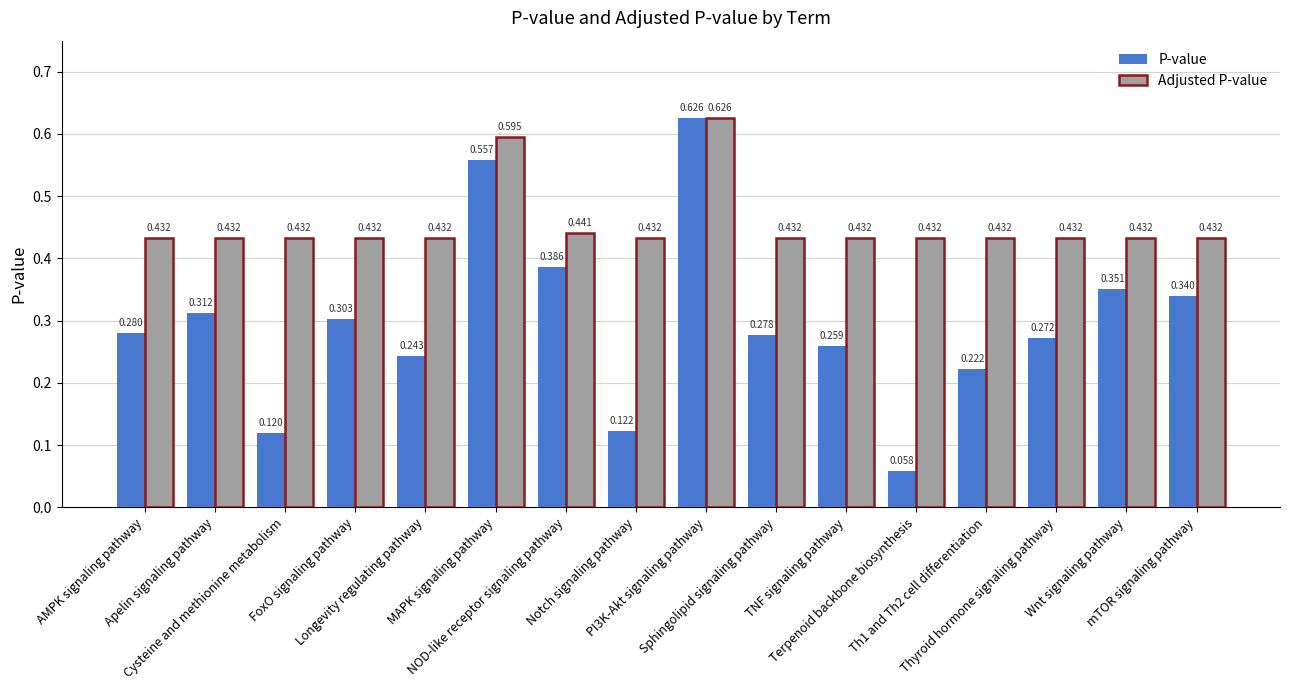

The Adjusted P-value series shows 0.1 at FoxO signaling pathway. True or false?

False